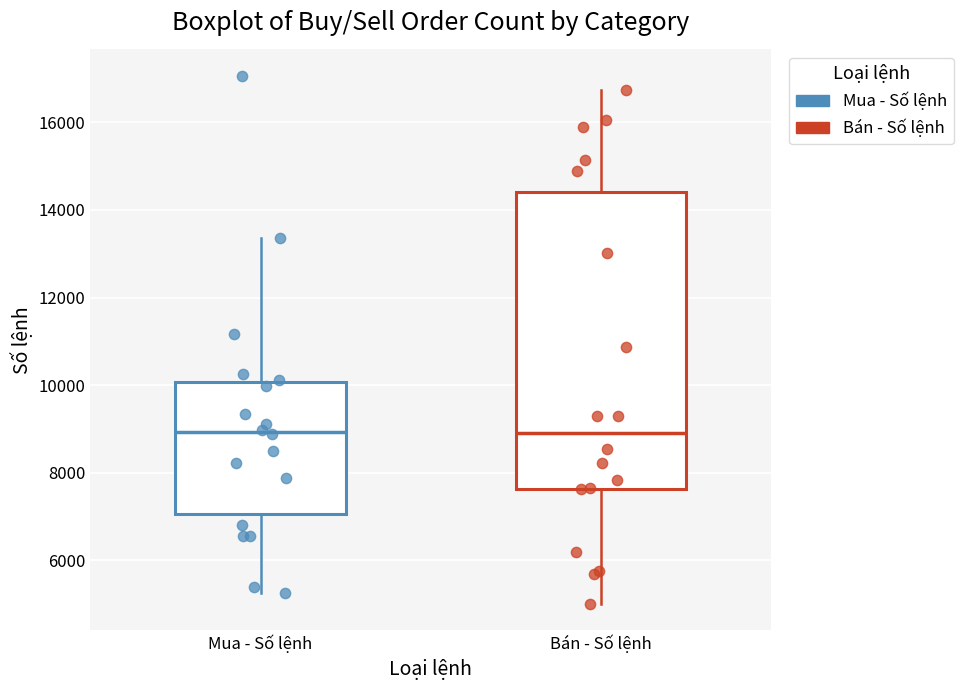

Reading left to right, transcribe this box plot: for each box, give where its median line is, the range the box spans, and where its two whiskers end, as read against the y-axis. The values are not printed on the chart, so give them approximately, as read against the axis.

Mua - Số lệnh: median 9000, box 7000 to 10000, whiskers 5200 to 13400
Bán - Số lệnh: median 9000, box 7600 to 14400, whiskers 5000 to 16800